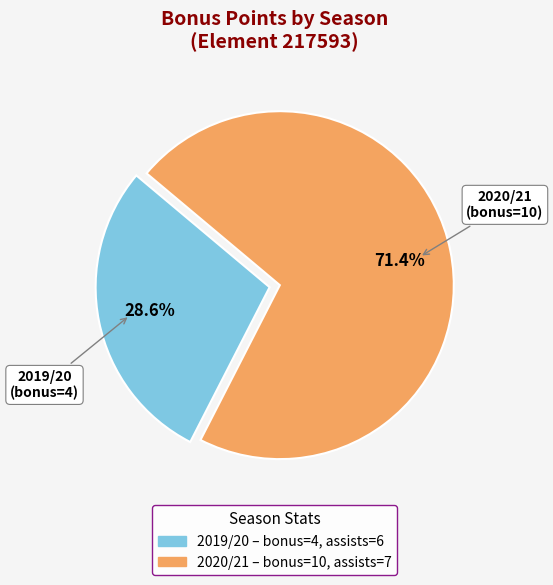

Which category accounts for the majority?

2020/21